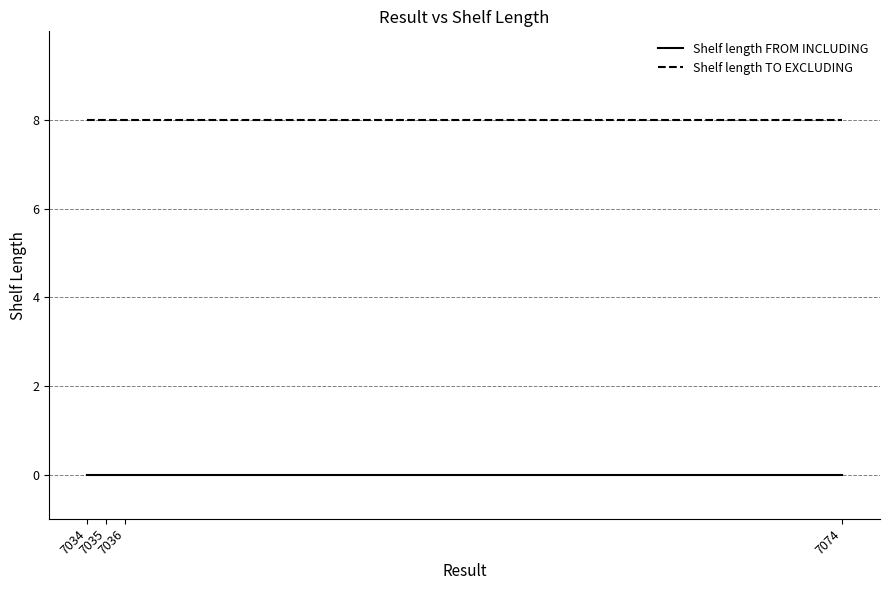

True or false: Shelf length FROM INCLUDING has more than 2 points higher than both neighbors.

False